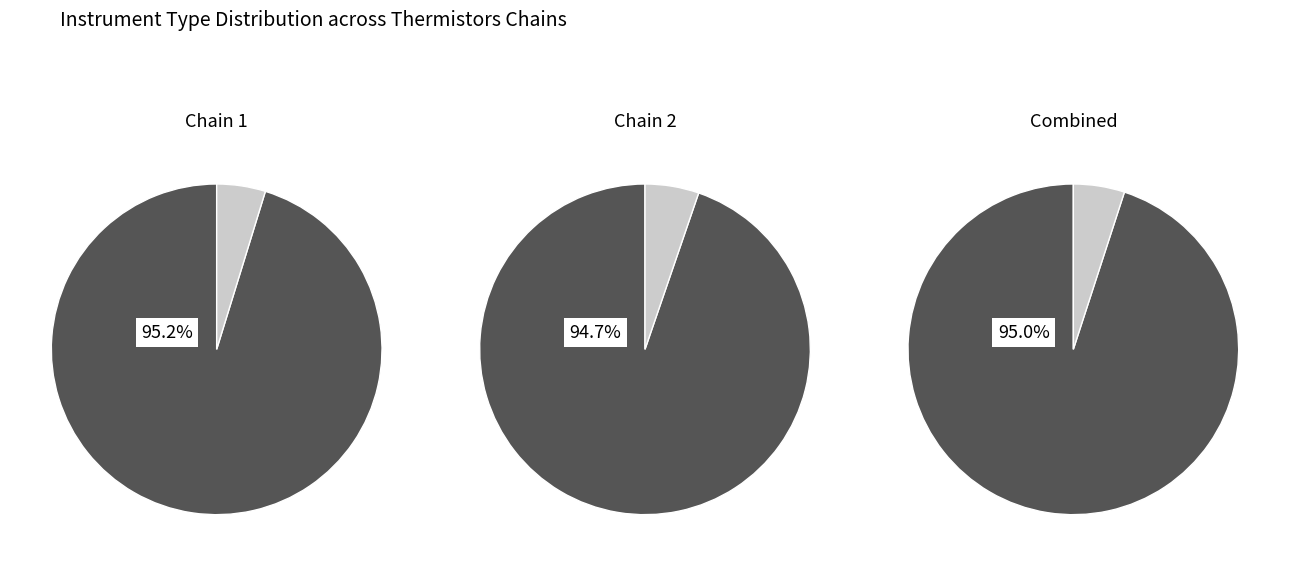

To the nearest percent, what percentage of the pie is TidBit V2?

95%